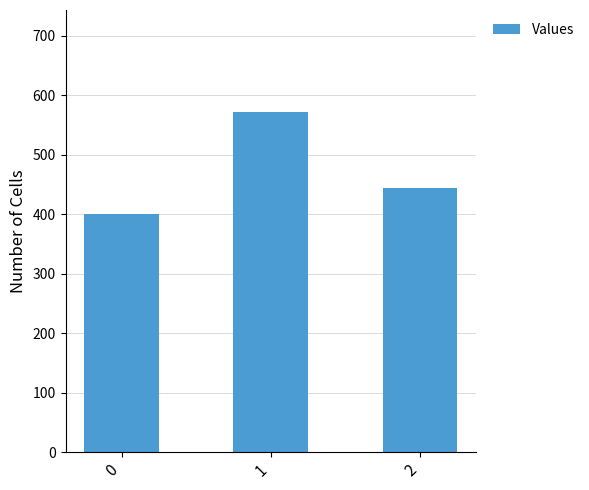

Which has a higher value, 0 or 1?

1